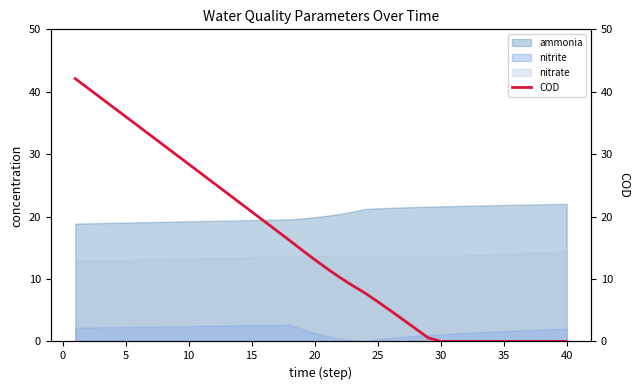

What is the maximum value for nitrate?

14.5